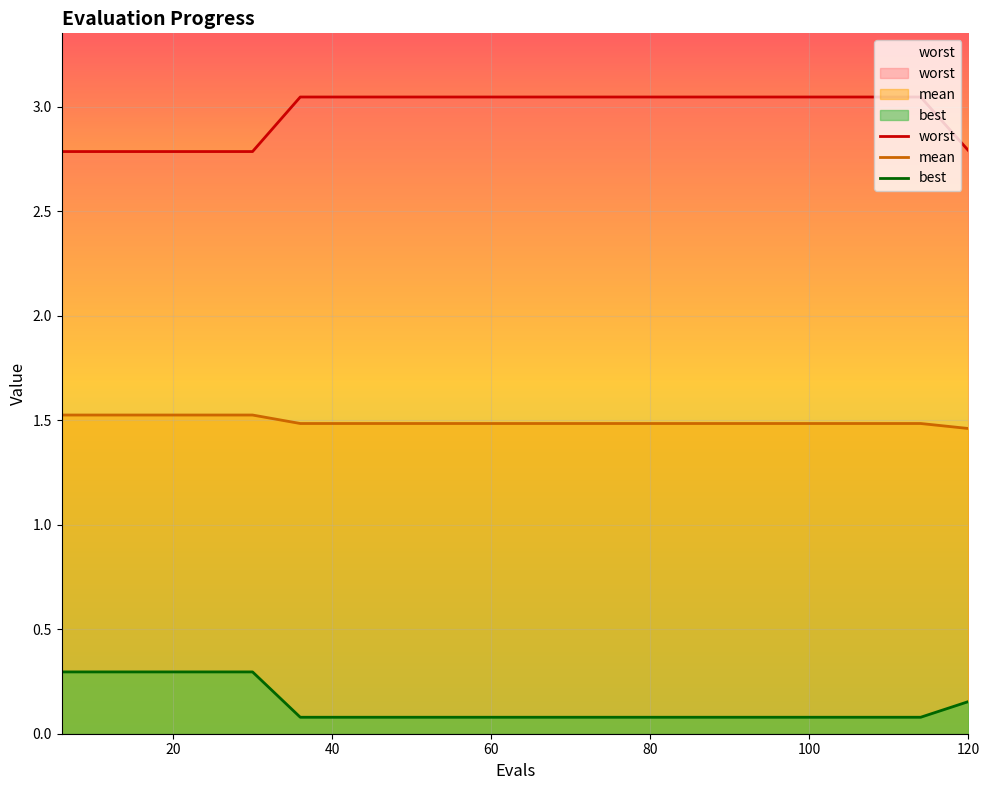

Count the number of data series in this chart.

3